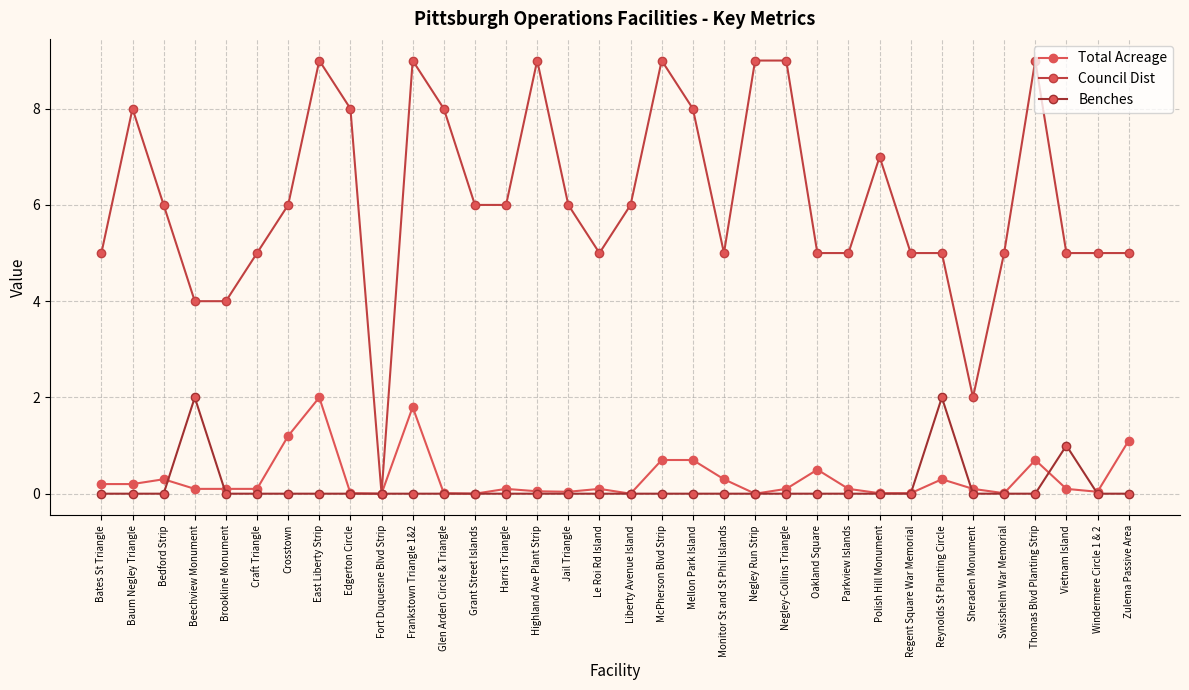

Is the value of Council Dist at Parkview Islands greater than the value of Benches at Windermere Circle 1 & 2?

Yes